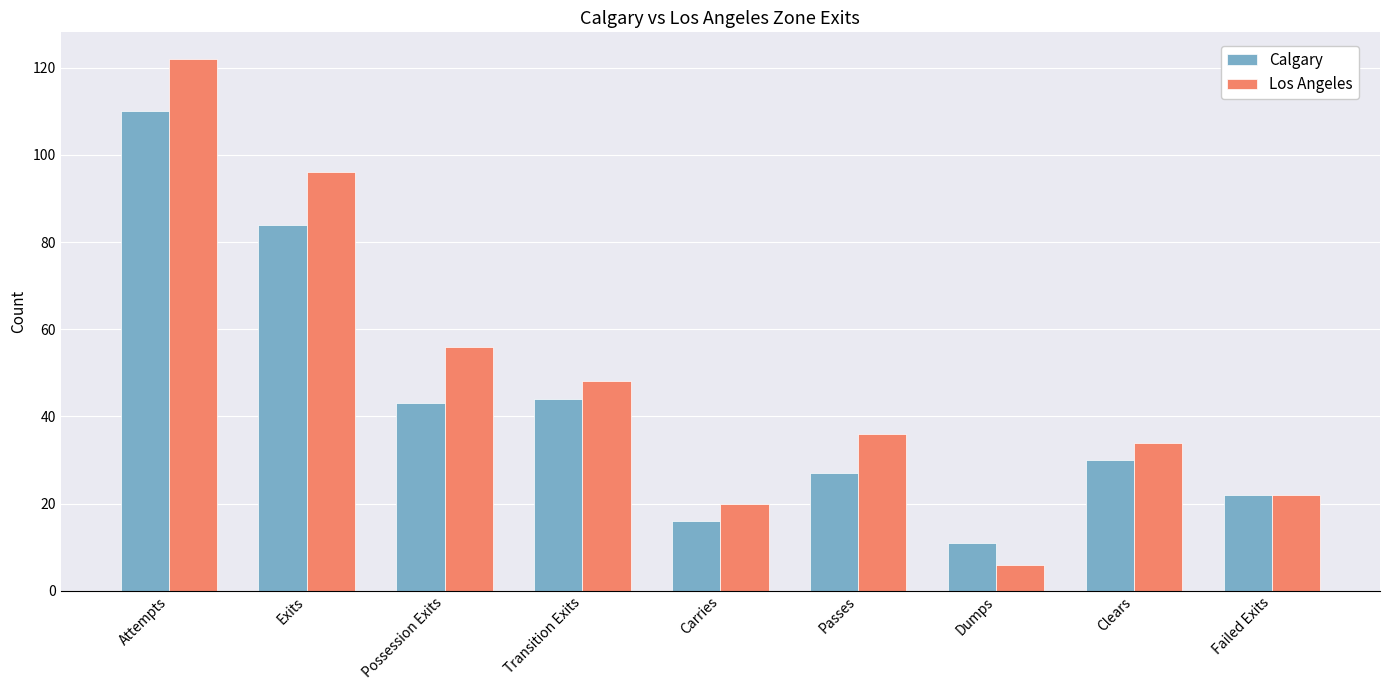

What is the difference between the second highest and second lowest values in the Calgary series?

68